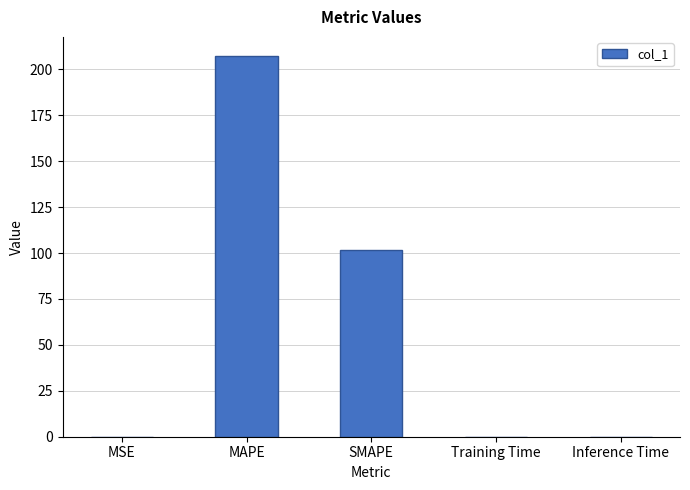

Are the bars grouped side by side (vs. stacked)?

No